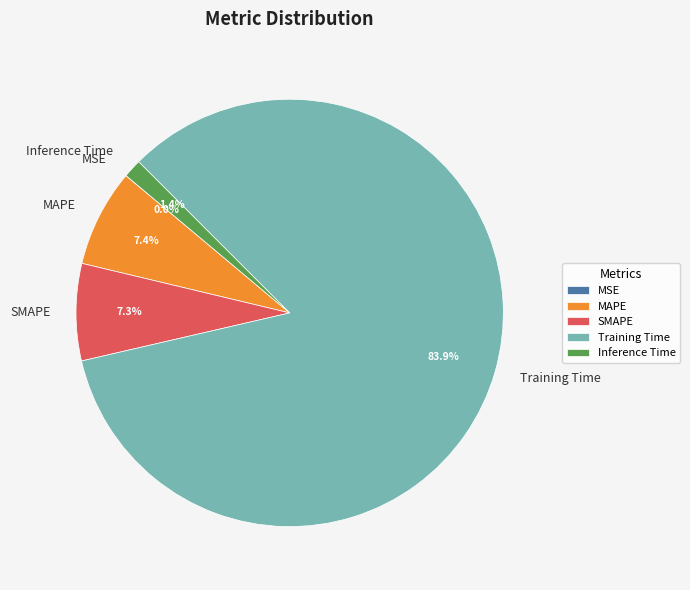

Do Inference Time and Training Time together represent more than half of the pie?

Yes